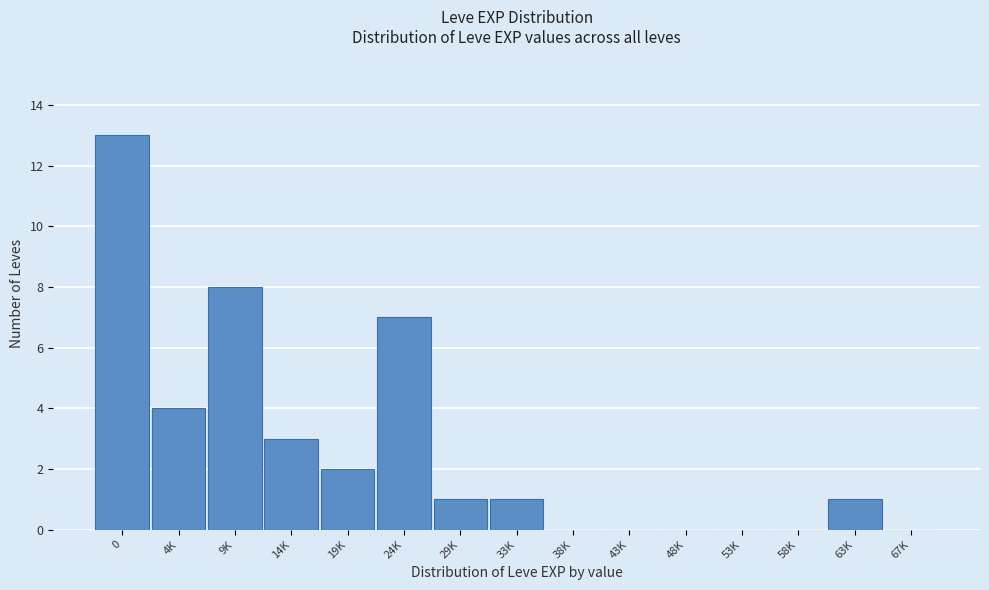

Reading right to left, extract all data points from this chart.

67K=0	63K=1	58K=0	53K=0	48K=0	43K=0	38K=0	33K=1	29K=1	24K=7	19K=2	14K=3	9K=8	4K=4	0=13